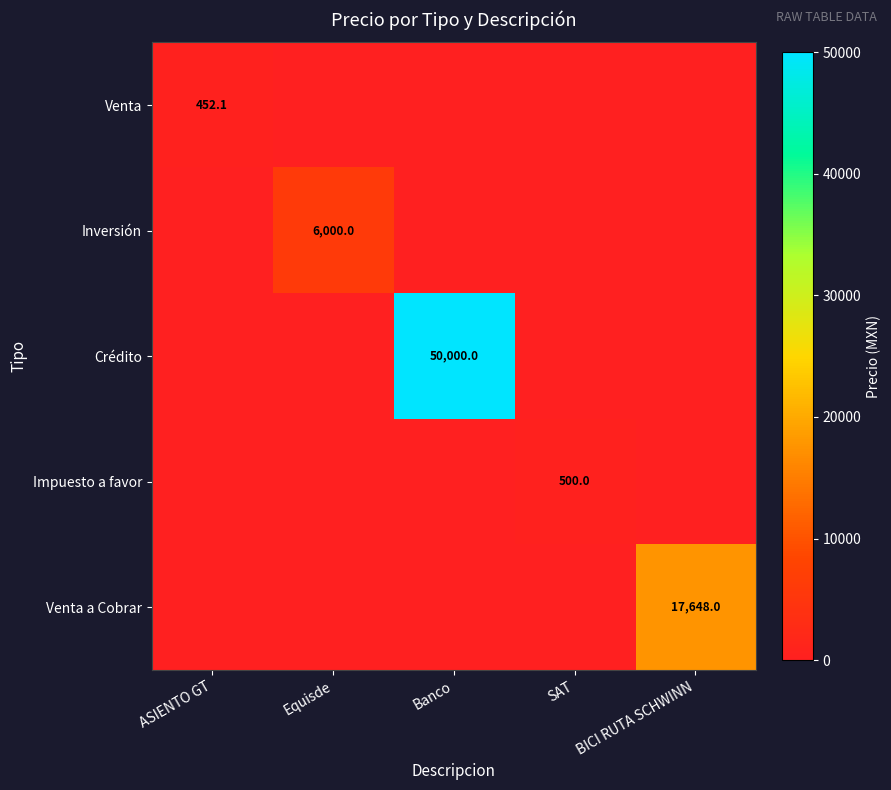

Is the value of Inversión at Equisde greater than the value of Crédito at Banco?

No